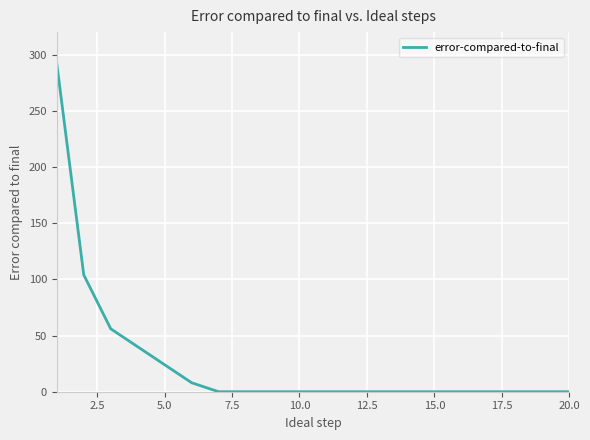

What is the greatest value displayed?

292